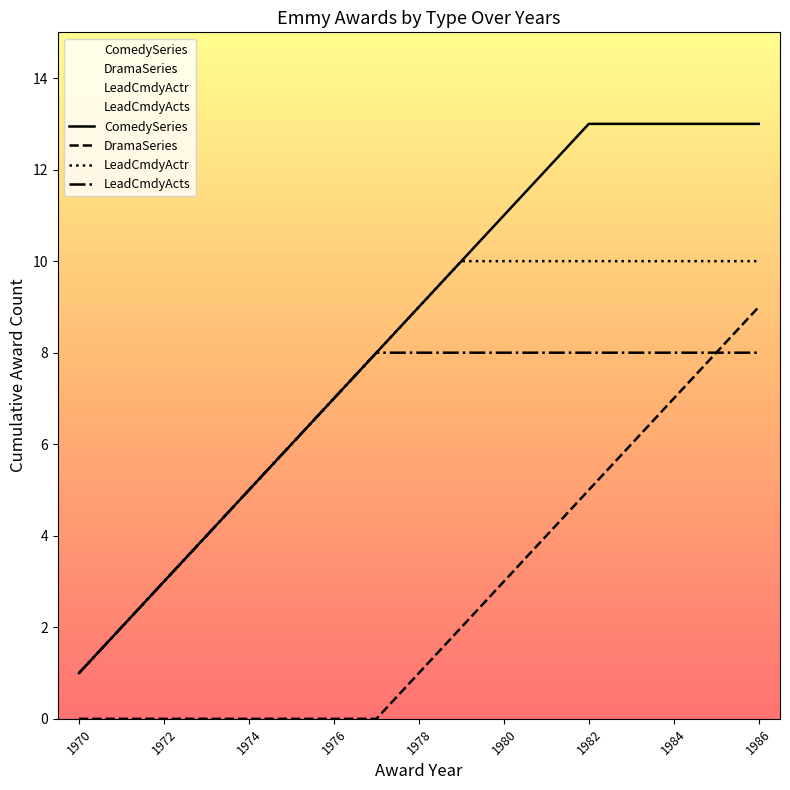

Is it true that DramaSeries equals 0 at 1974?

True